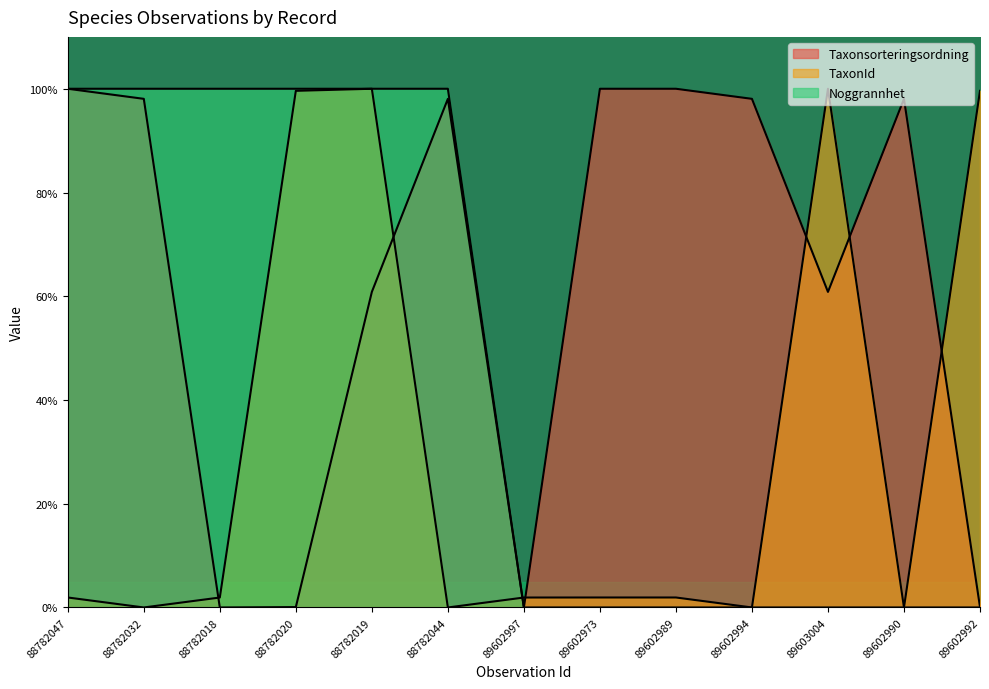

Is the value of TaxonId at 89602997 greater than the value of Noggrannhet at 89602997?

Yes